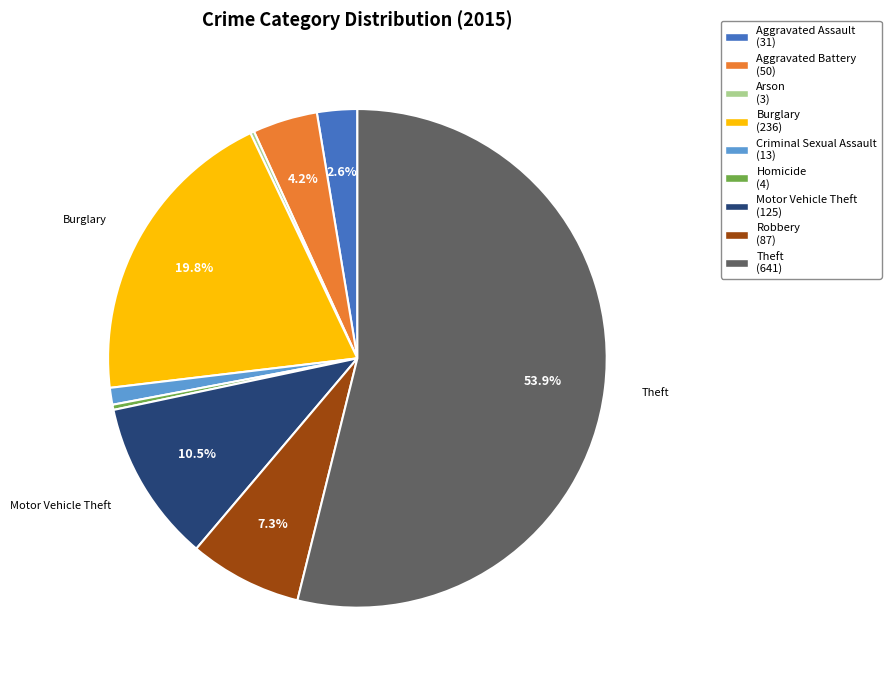

Combined, do Theft and Burglary account for over 50%?

Yes